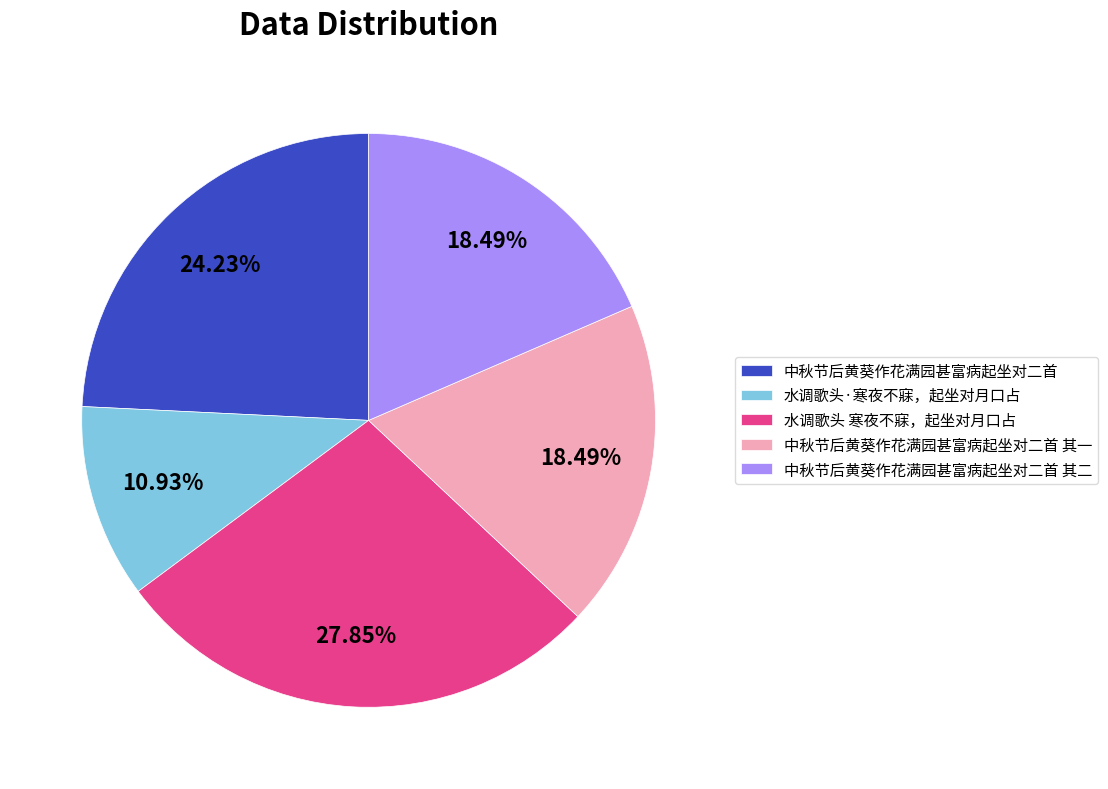

To the nearest percent, what percentage of the pie is 中秋节后黄葵作花满园甚富病起坐对二首?

24%